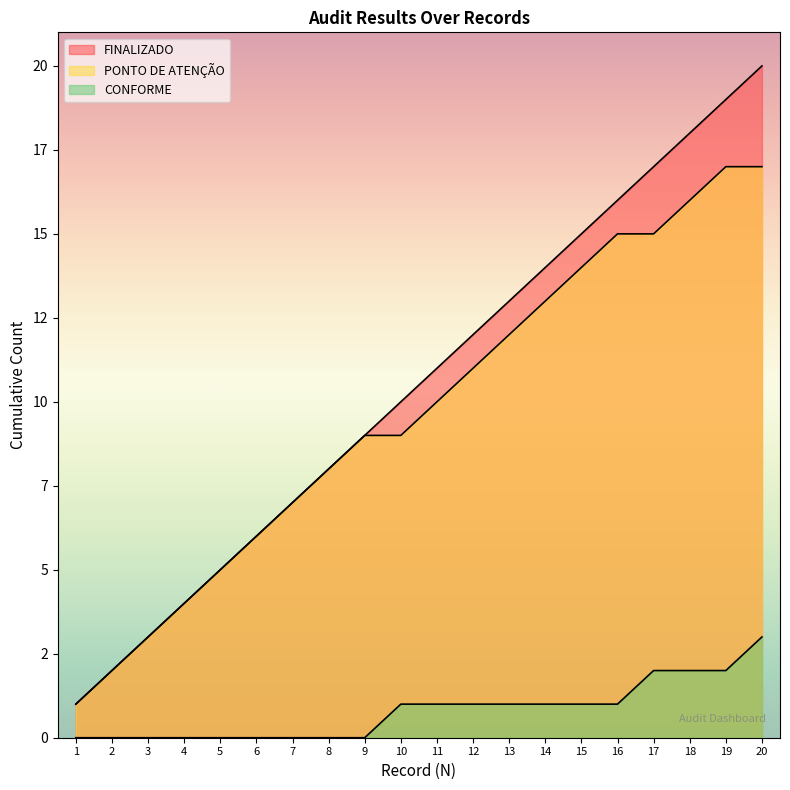

Between 2 and 18, which series saw the biggest shift?

FINALIZADO